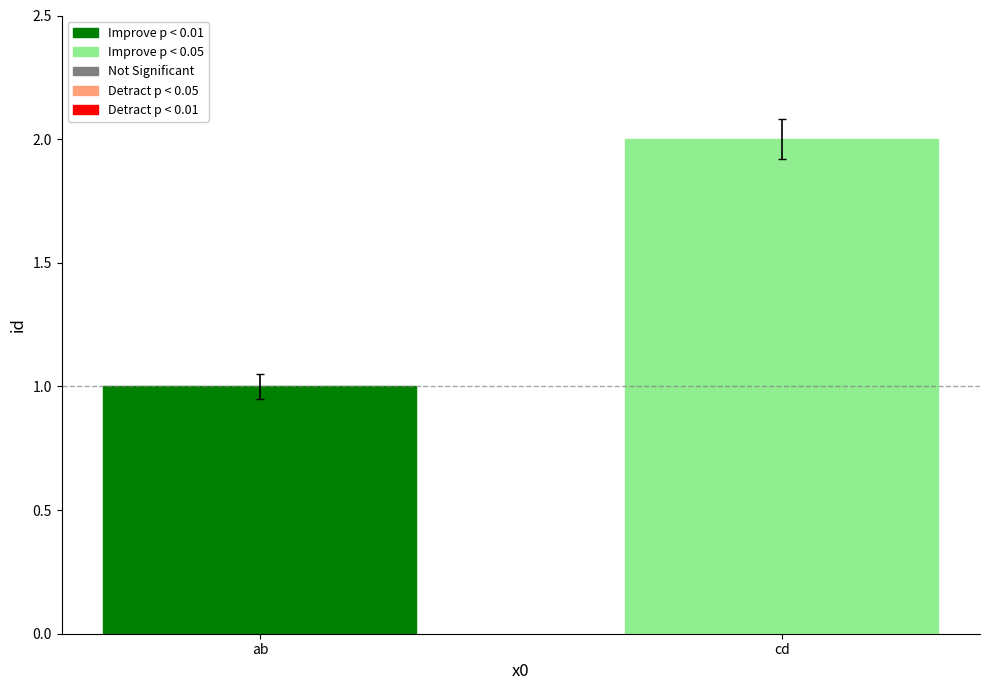

What is the label of the 1st bar from the left?

ab